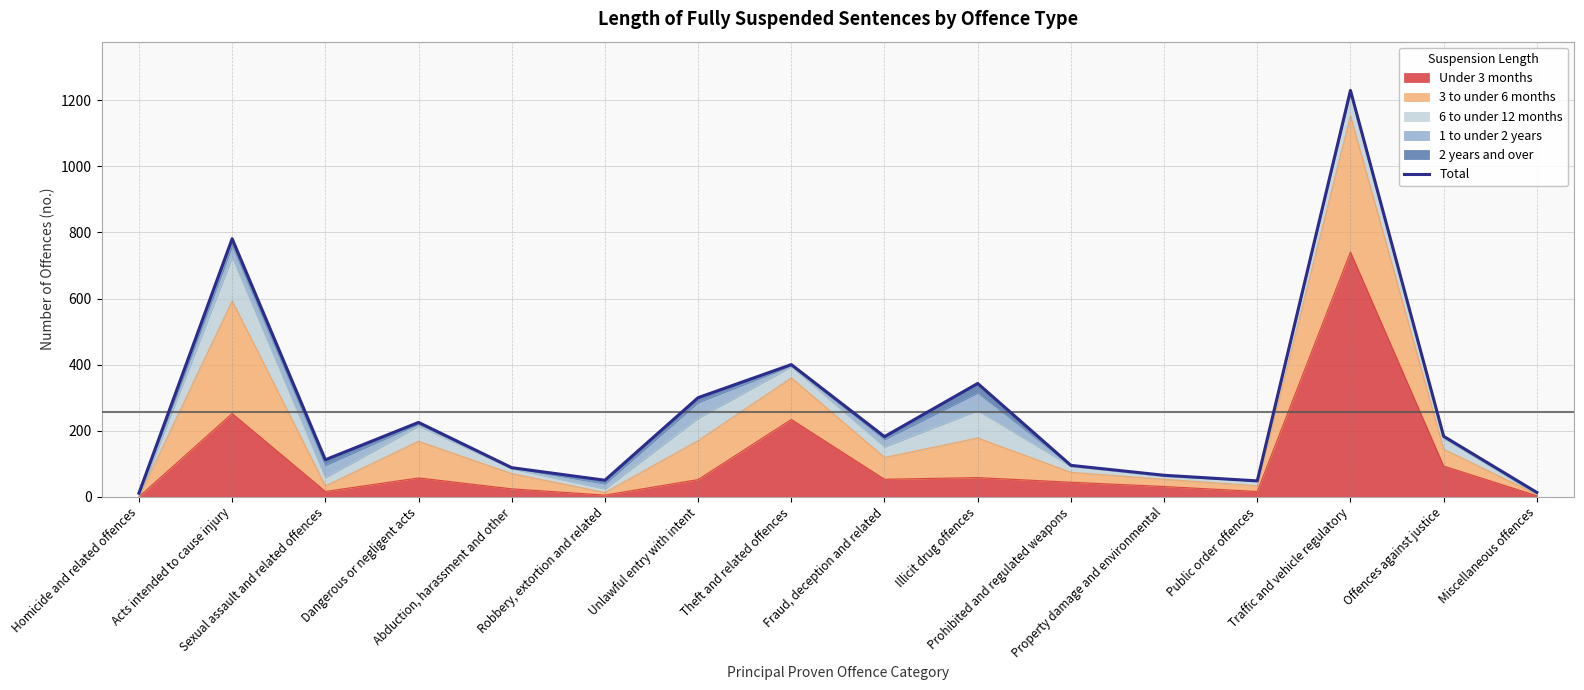

Reading left to right, extract all data points from this chart.

Homicide and related offences=11	Acts intended to cause injury=781	Sexual assault and related offences=112	Dangerous or negligent acts=225	Abduction, harassment and other=88	Robbery, extortion and related=50	Unlawful entry with intent=300	Theft and related offences=400	Fraud, deception and related=182	Illicit drug offences=343	Prohibited and regulated weapons=95	Property damage and environmental=65	Public order offences=48	Traffic and vehicle regulatory=1230	Offences against justice=183	Miscellaneous offences=13